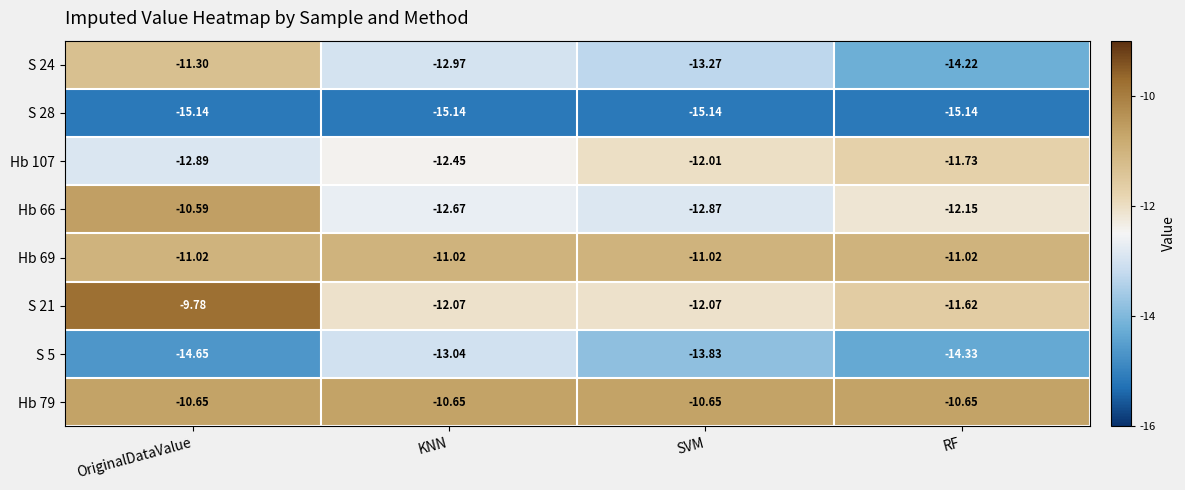

Which series has the largest total across all categories?

Hb 79